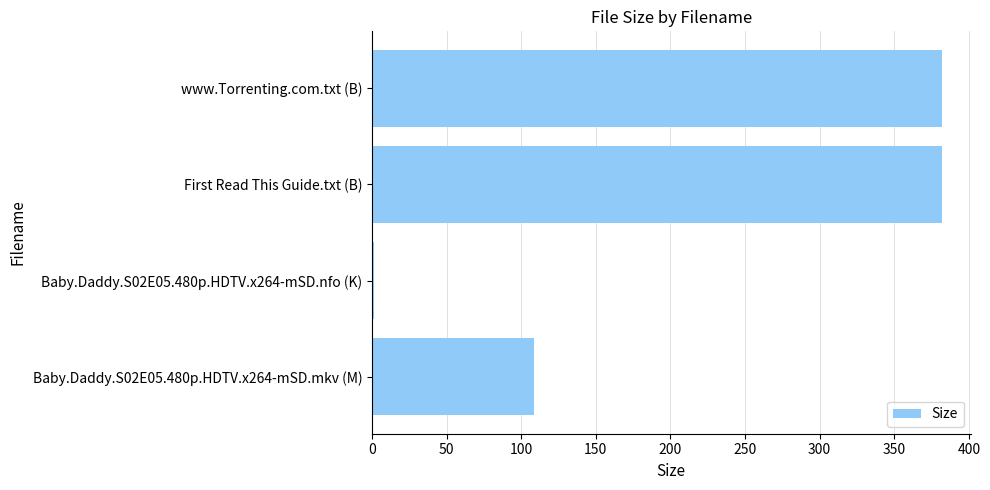

Reading top to bottom, list all the values displayed in this chart.

www.Torrenting.com.txt (B)=382.0	First Read This Guide.txt (B)=382.0	Baby.Daddy.S02E05.480p.HDTV.x264-mSD.nfo (K)=1.1	Baby.Daddy.S02E05.480p.HDTV.x264-mSD.mkv (M)=108.9